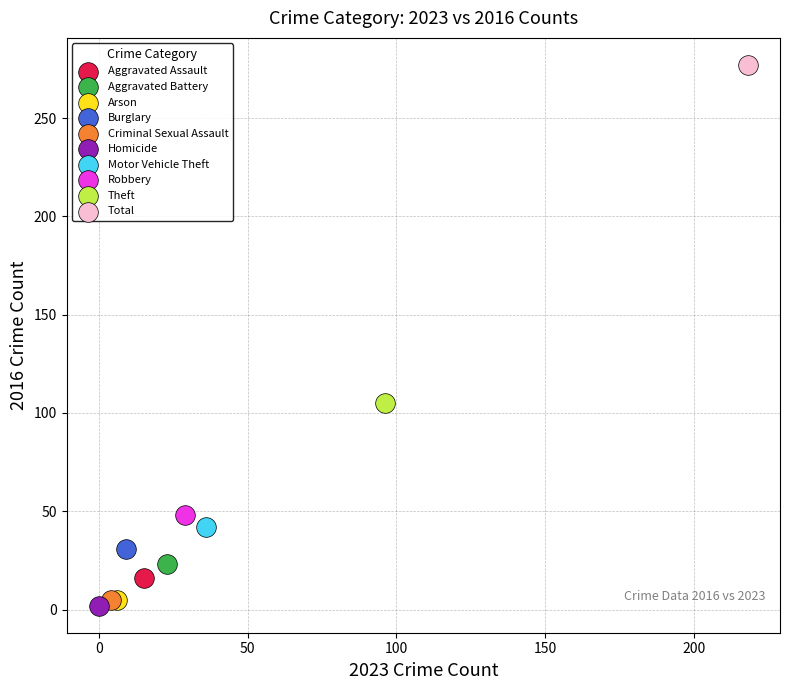

Which series reaches the minimum Y coordinate?

Homicide